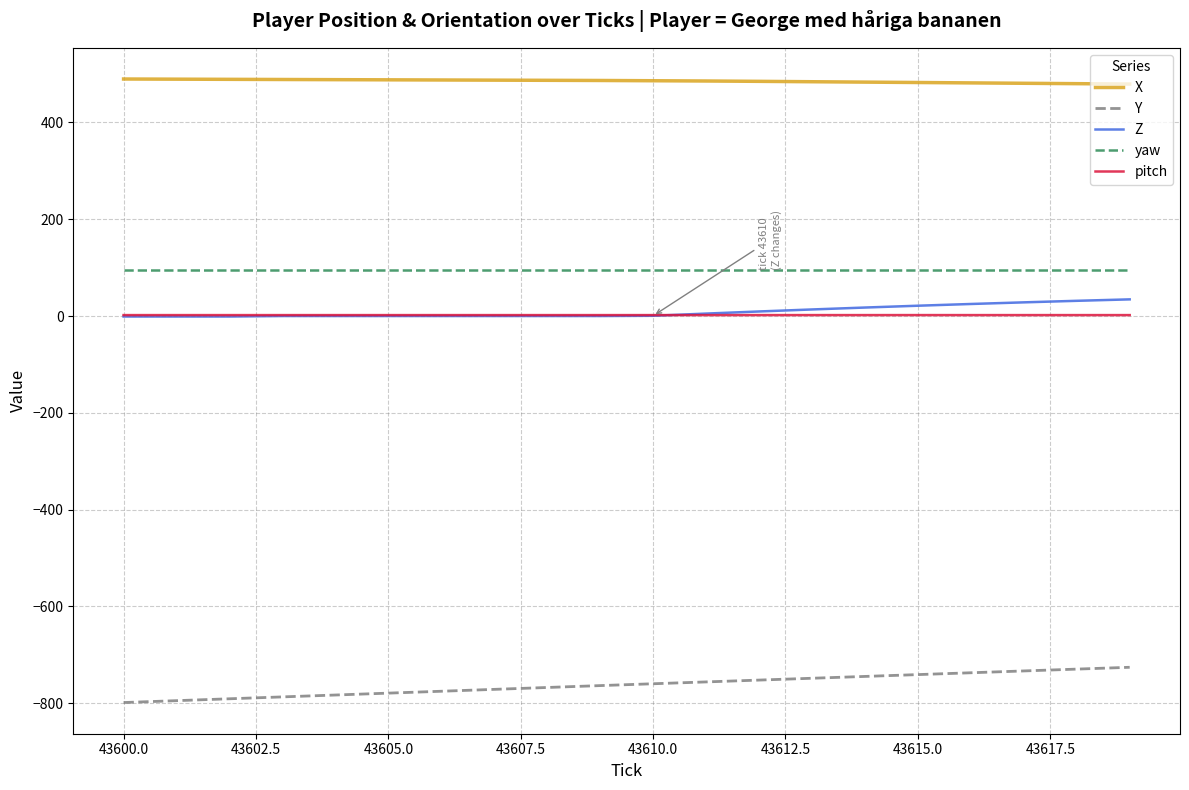

Which series has the largest total across all categories?

X